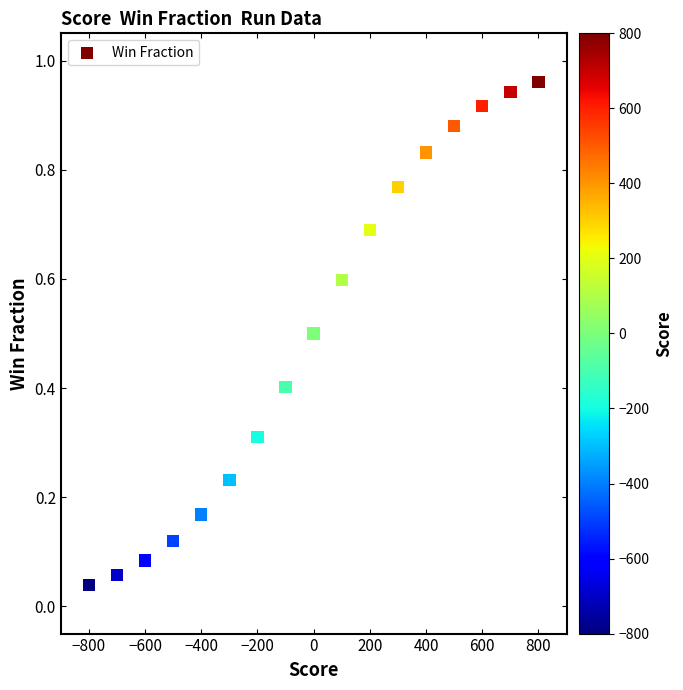

What is the range of X values (max minus min)?

1600.0